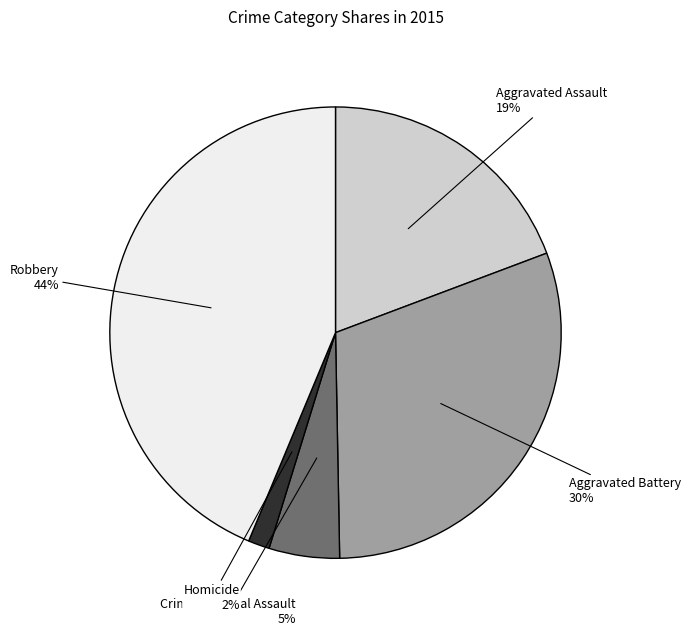

Rank the categories by value from lowest to highest.

Homicide, Criminal Sexual Assault, Aggravated Assault, Aggravated Battery, Robbery